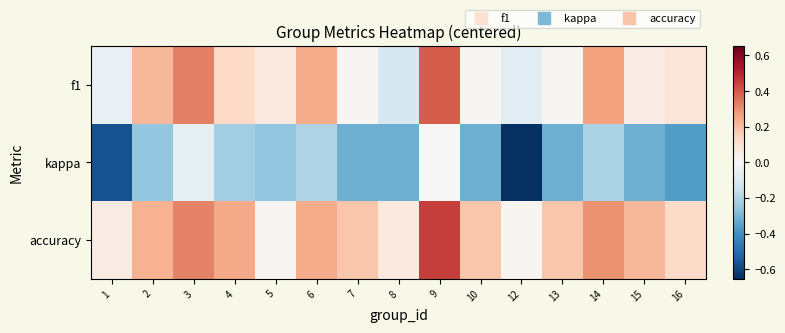

What is the smallest value displayed?

-0.7